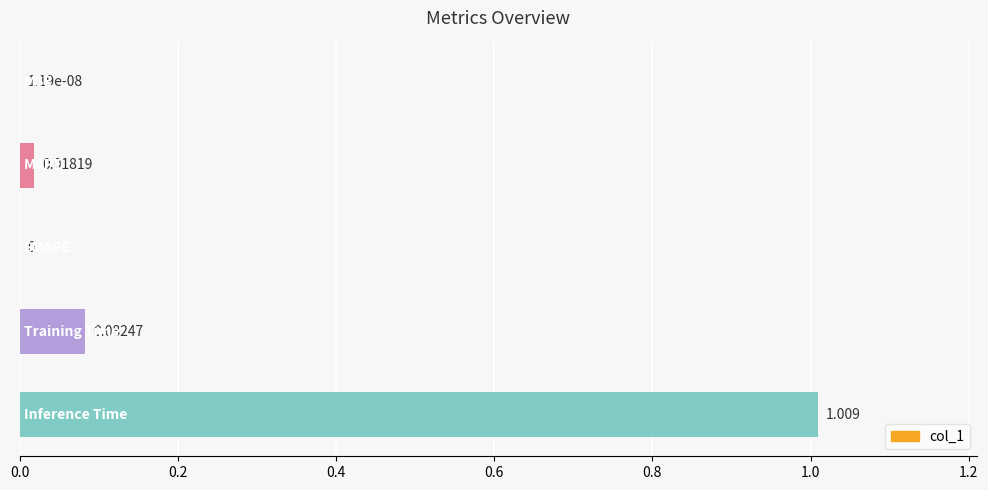

How many data points are above 0?

4